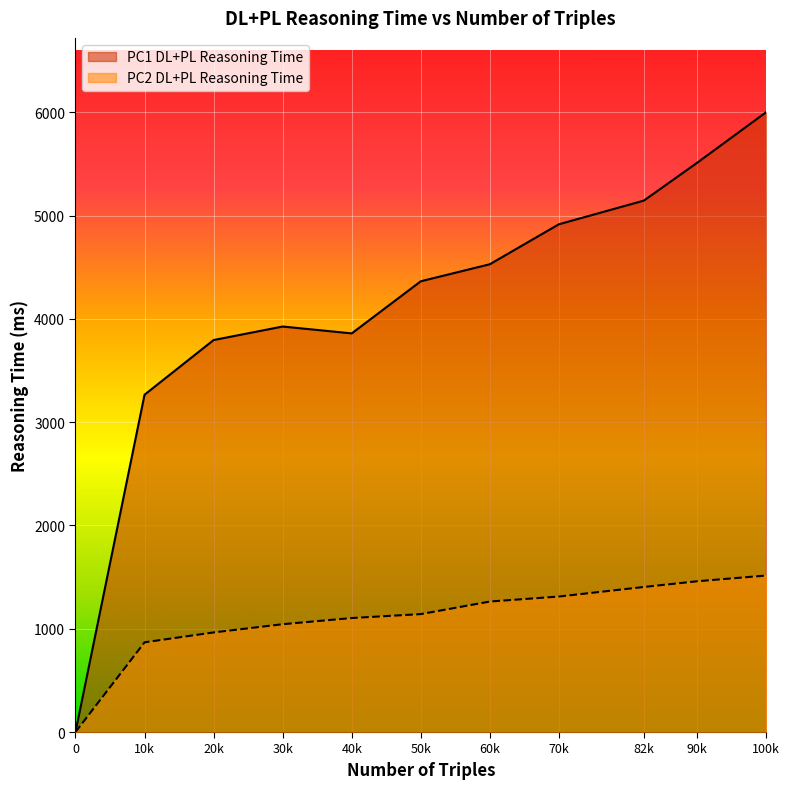

True or false: PC2 DL+PL Reasoning Time has more than 2 interior local peaks.

False